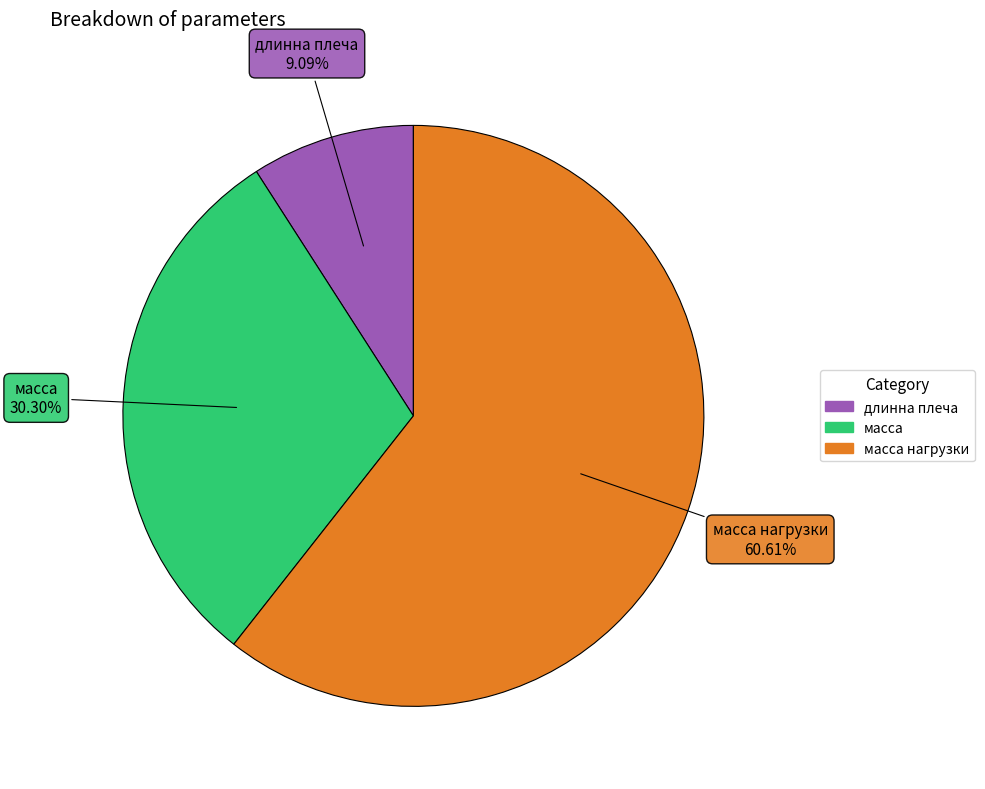

To the nearest percent, what is the difference between the largest and smallest slice percentages?

52%